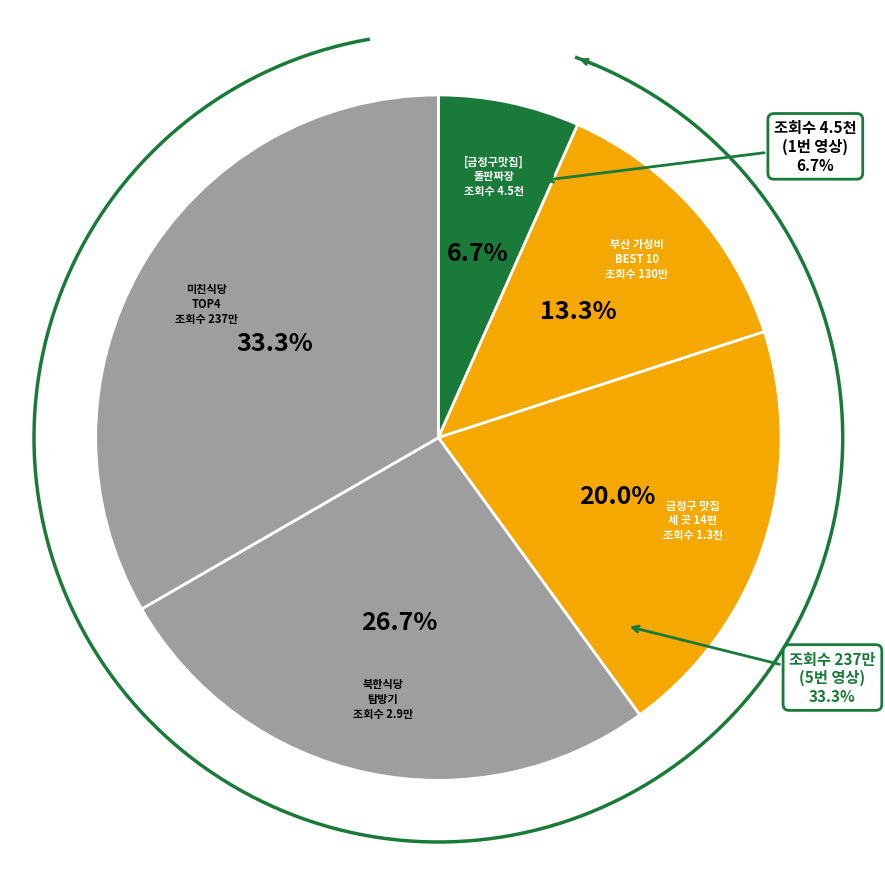

Between 절대 공개하면 안되는 부산의 미친식당 TOP4 ! and 현지인만 가는 부산 찐! 가성비 식당 BEST 10, which is larger?

절대 공개하면 안되는 부산의 미친식당 TOP4 !